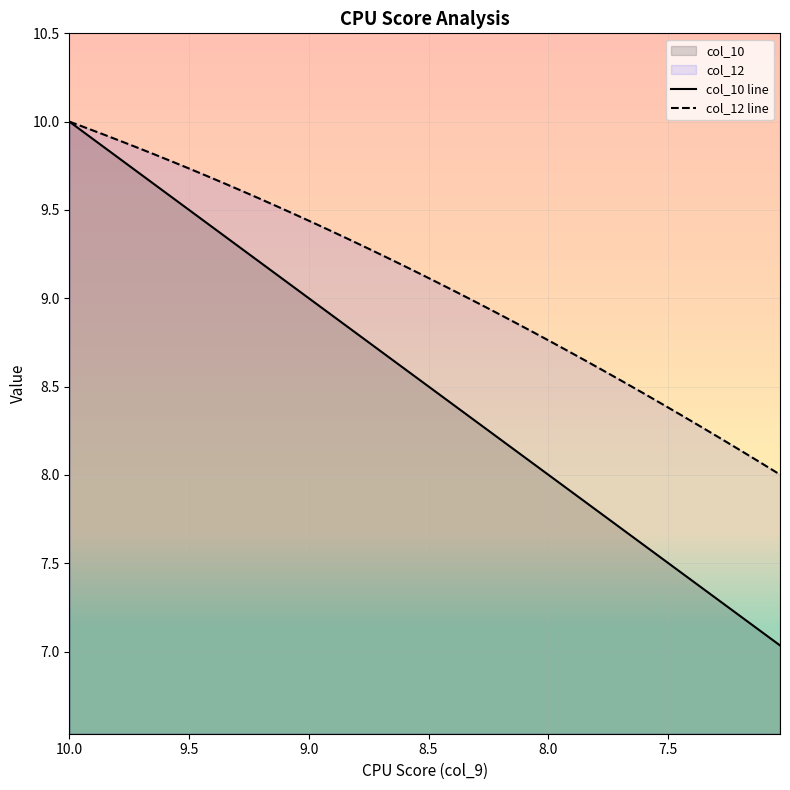

Rank the series by their average value, from lowest to highest.

col_10 line, col_12 line